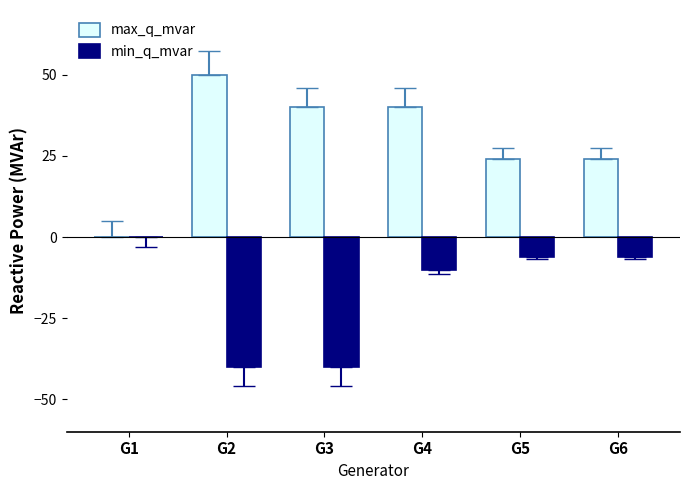

Between G1 and G4, which series saw the biggest shift?

max_q_mvar